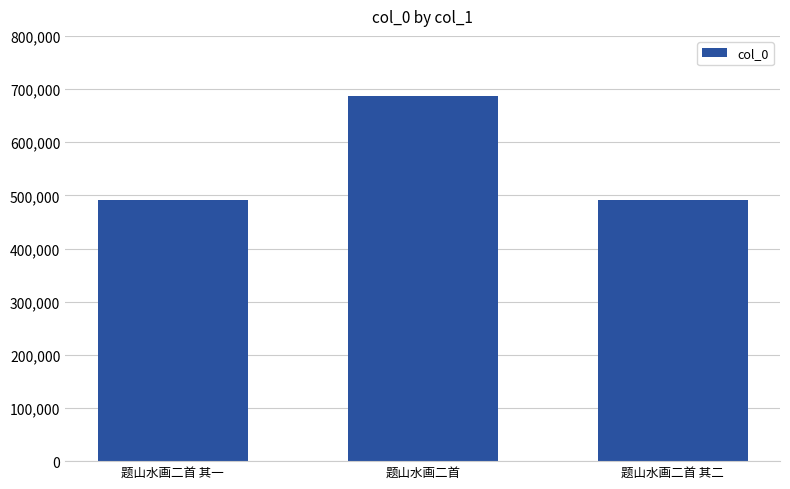

Which has a higher value, 题山水画二首 or 题山水画二首 其二?

题山水画二首